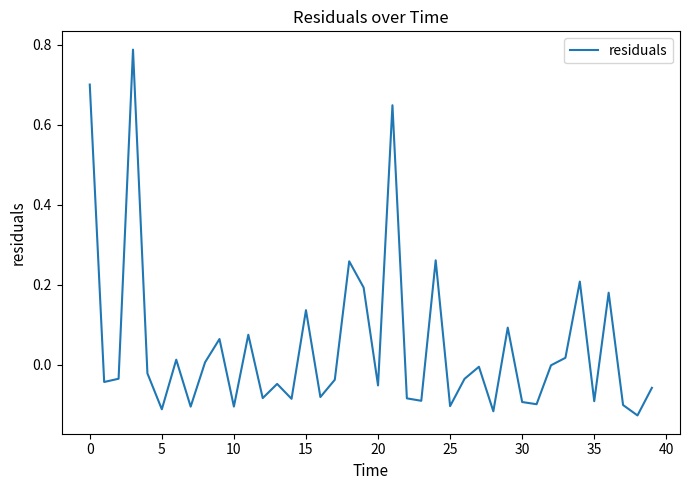

Does the chart have visible grid lines?

No